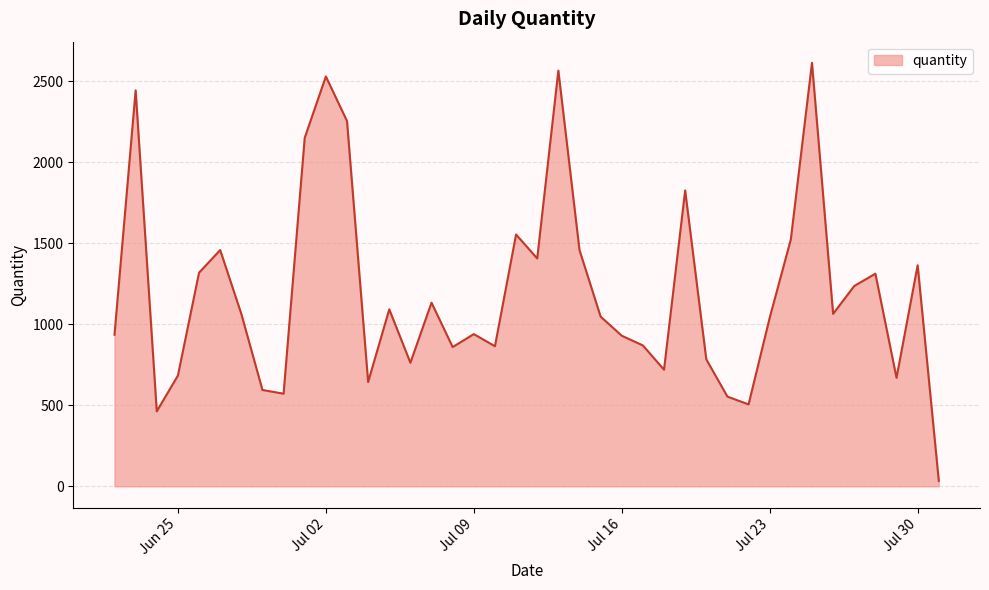

What is the greatest value displayed?

2615